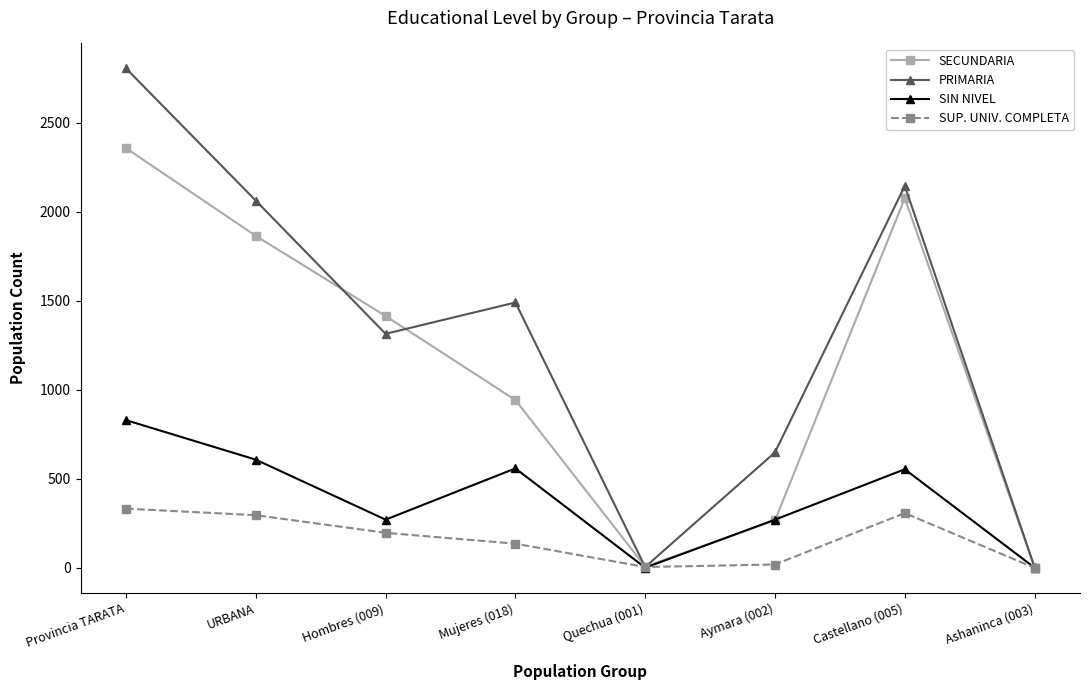

What is the difference between the SECUNDARIA values at Hombres (009) and Castellano (005)?

662